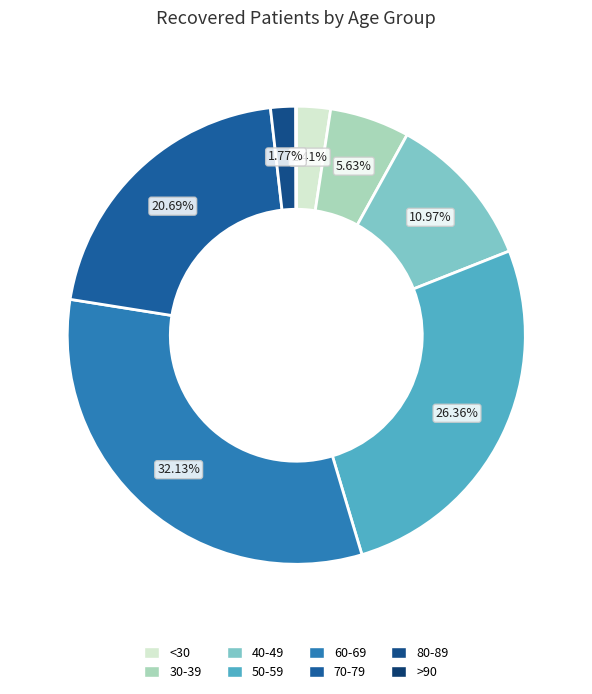

Is there a majority slice in this chart?

No